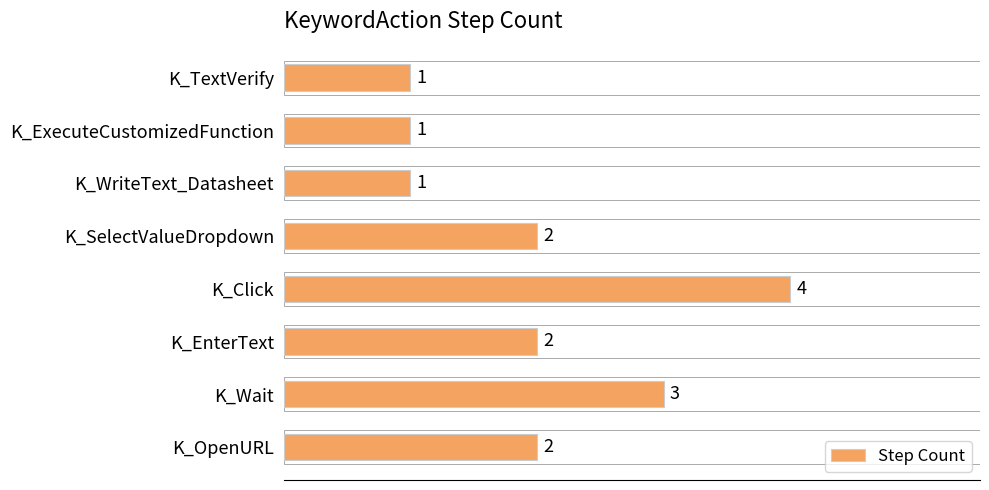

Reading bottom to top, list all the values displayed in this chart.

K_OpenURL=2	K_Wait=3	K_EnterText=2	K_Click=4	K_SelectValueDropdown=2	K_WriteText_Datasheet=1	K_ExecuteCustomizedFunction=1	K_TextVerify=1